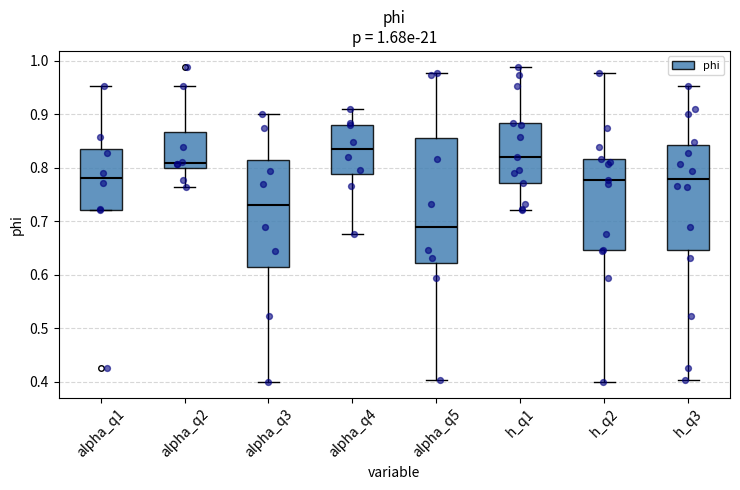

Which box's median line is the lowest?

alpha_q5